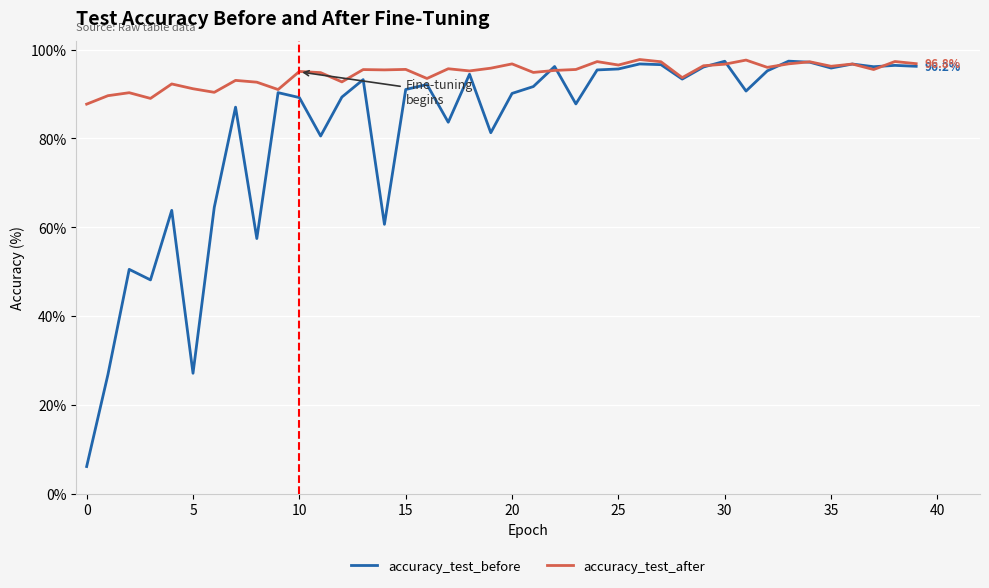

Does the chart have visible grid lines?

Yes